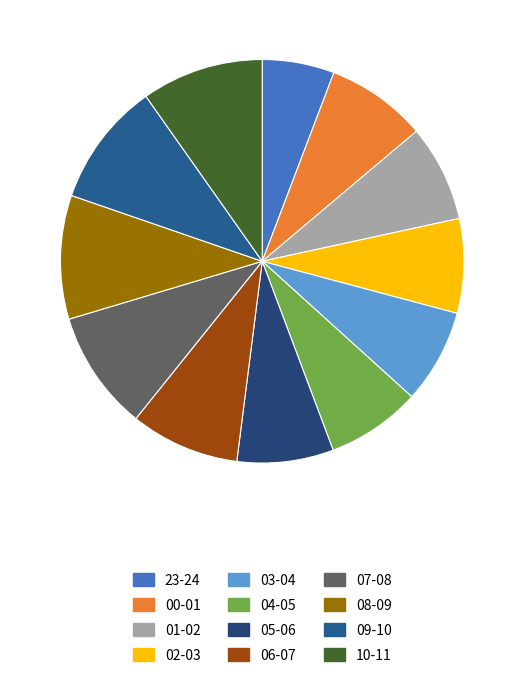

What is the total percentage of 09-10 and 23-24?

15.7%